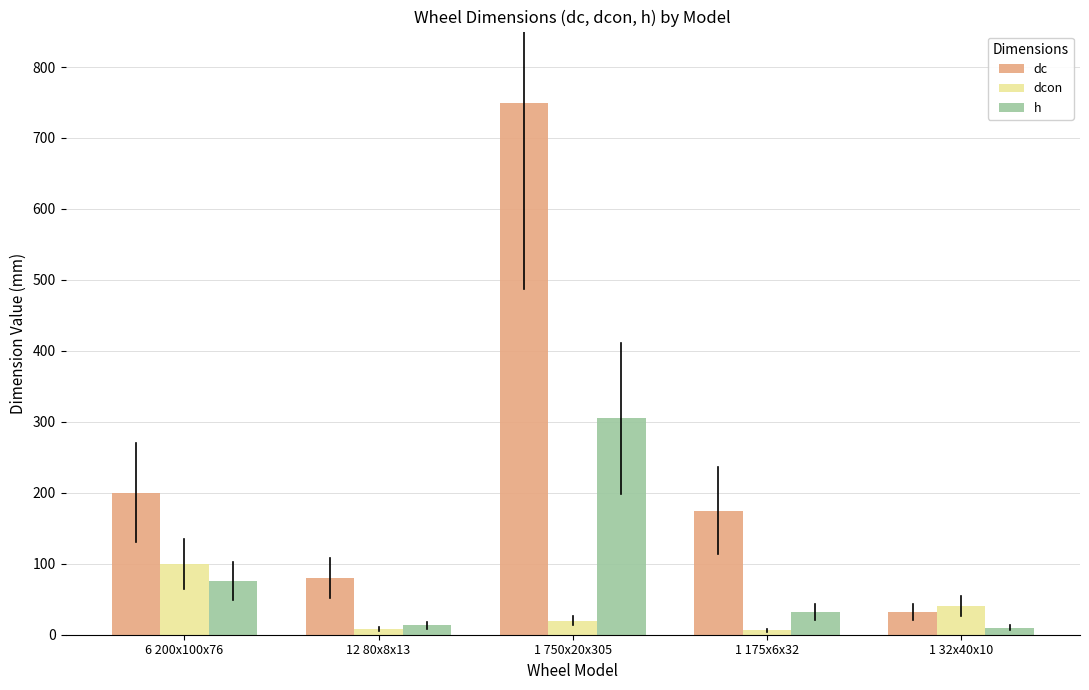

What is the difference between the highest and lowest values at 1 32x40x10?

30